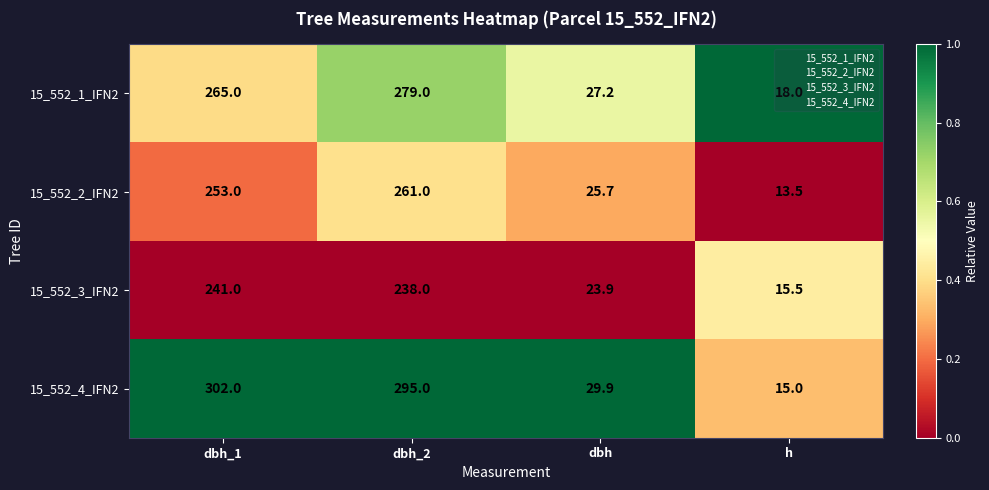

Read the 15_552_1_IFN2 value at dbh_2.

279.0